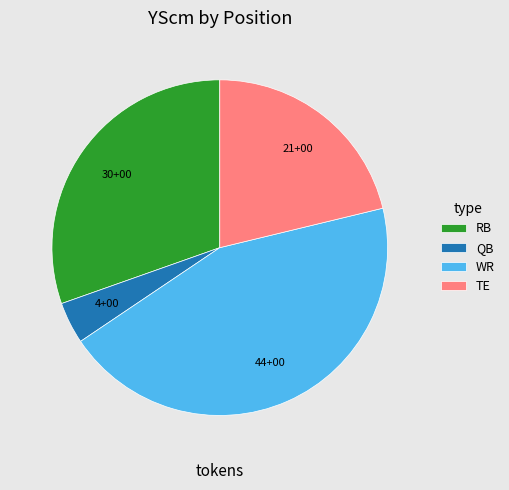

Do RB and QB together represent more than half of the pie?

No